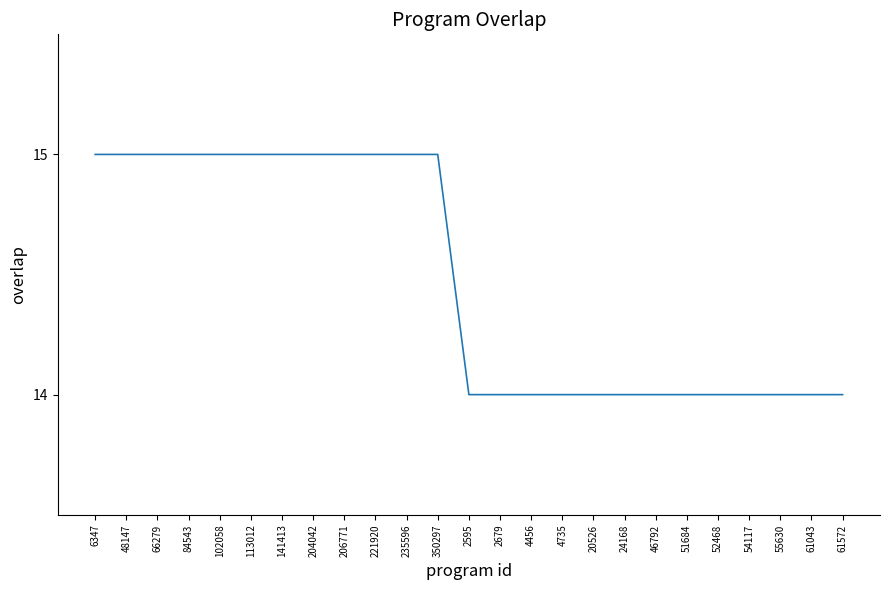

What is the sum of the values at 84543 and 235596?

30